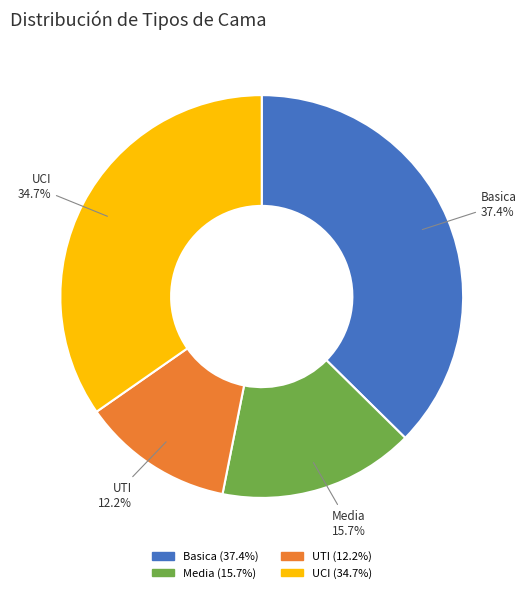

What percentage is NOT represented by UTI?

87.8%